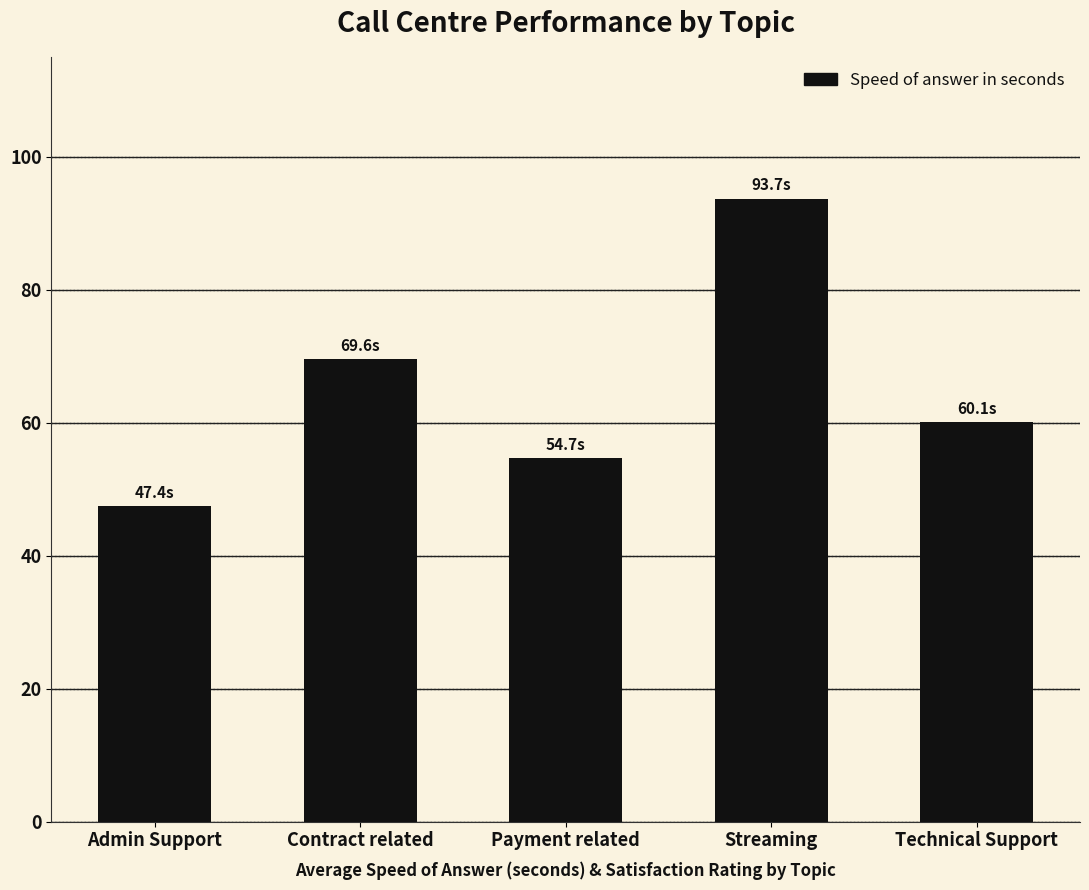

How many values exceed 60?

3